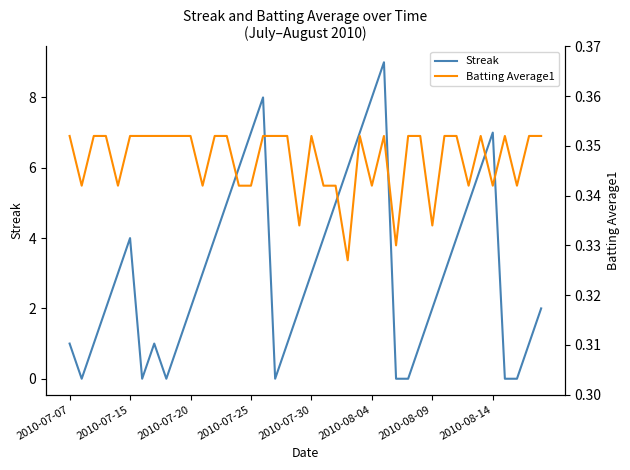

What is the value of the Streak point at the 26th from the left?

8.0